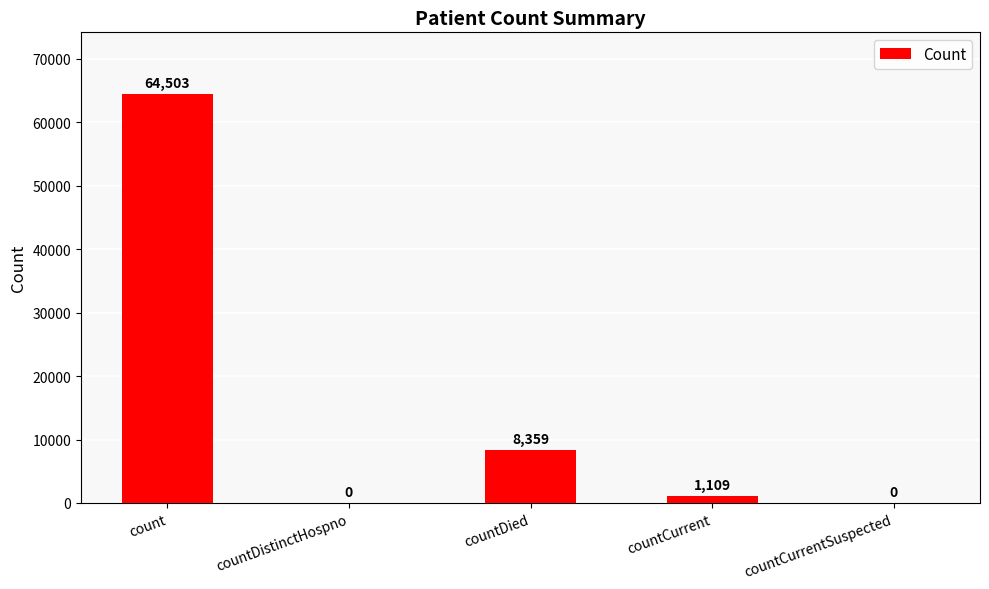

Between countCurrent and countCurrentSuspected, which is larger?

countCurrent